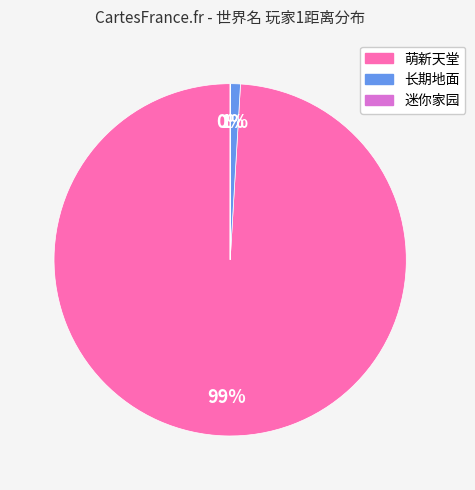

The 萌新天堂 slice represents 99% of the pie. True or false?

True